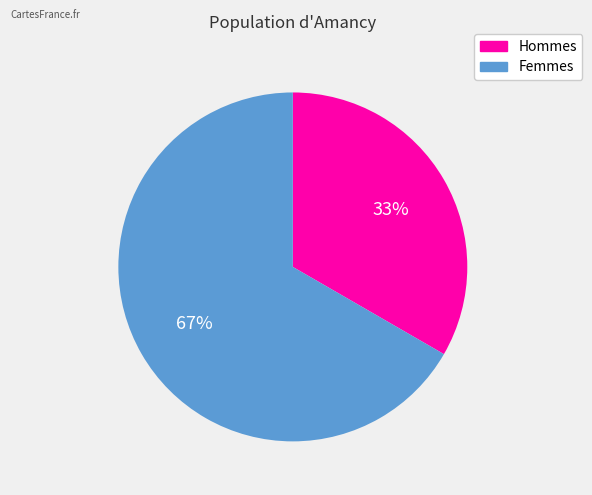

To the nearest percent, what is the average slice percentage?

50%